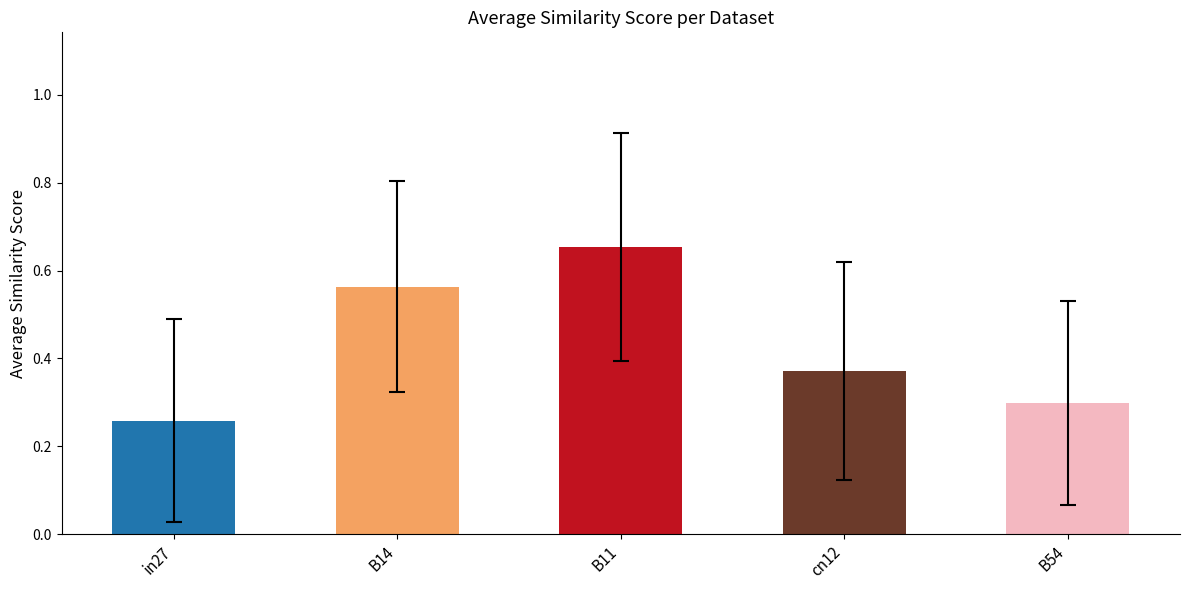

What is the approximate value of job459_scenario0_899 at cn12?

0.4